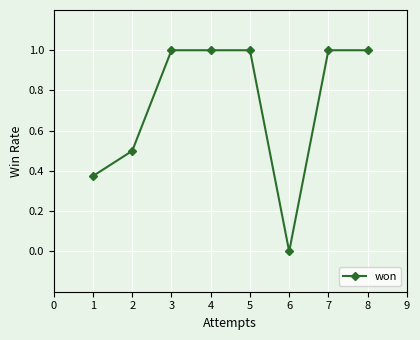

What is the value of the 4th point from the left?

1.0